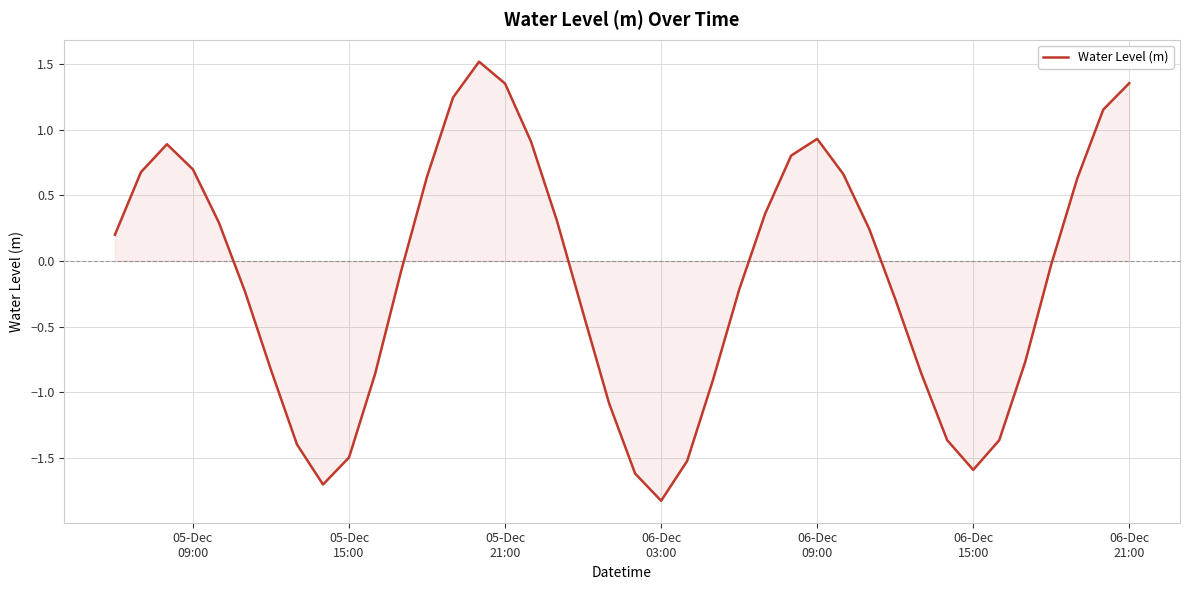

How many values are below zero?

21